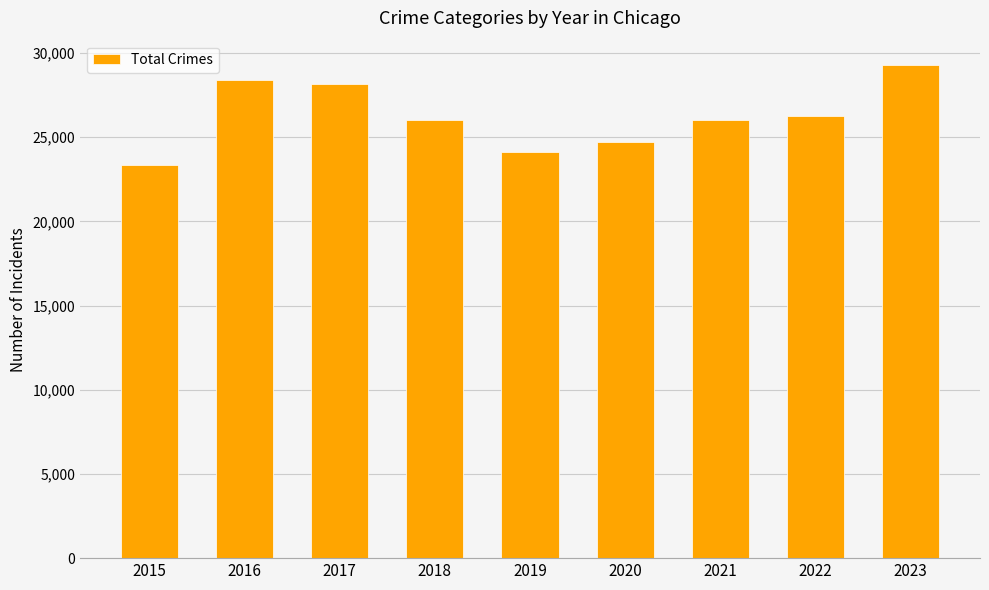

Are the bars horizontal?

No